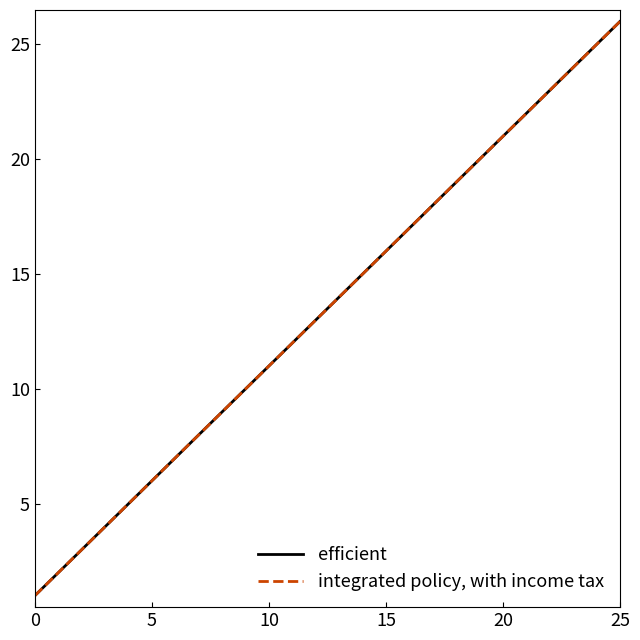

Is this an area chart (filled region under the line)?

No